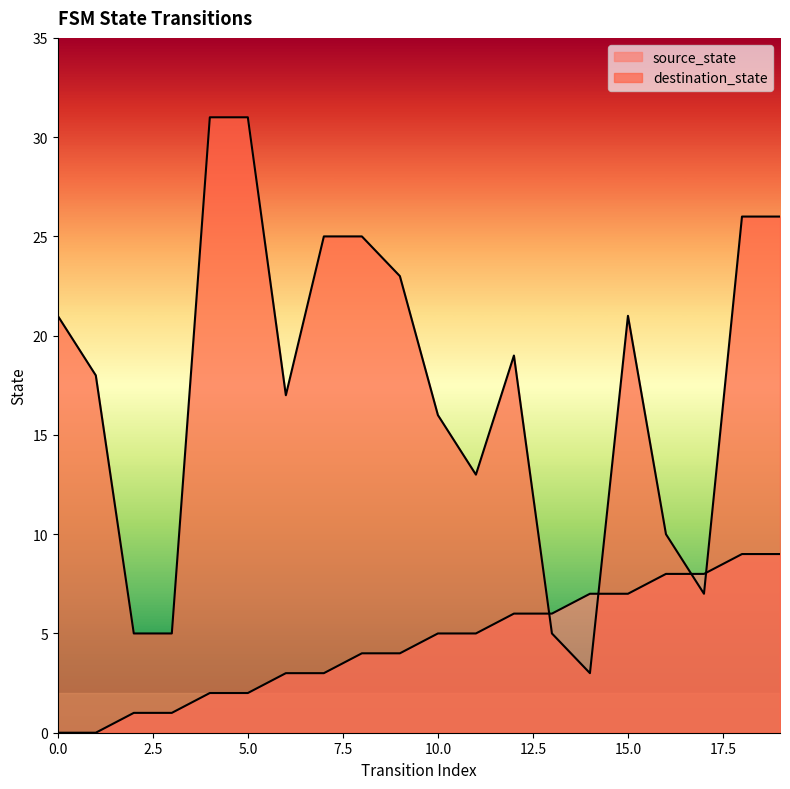

Rank the categories by destination_state value from lowest to highest.

14, 2, 3, 13, 17, 16, 11, 10, 6, 1, 12, 0, 15, 9, 7, 8, 18, 19, 4, 5